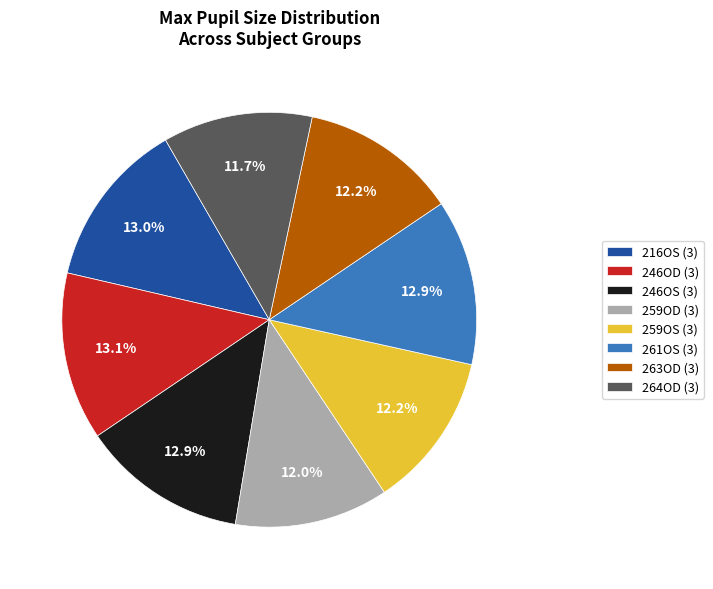

Does any single category account for the majority?

No